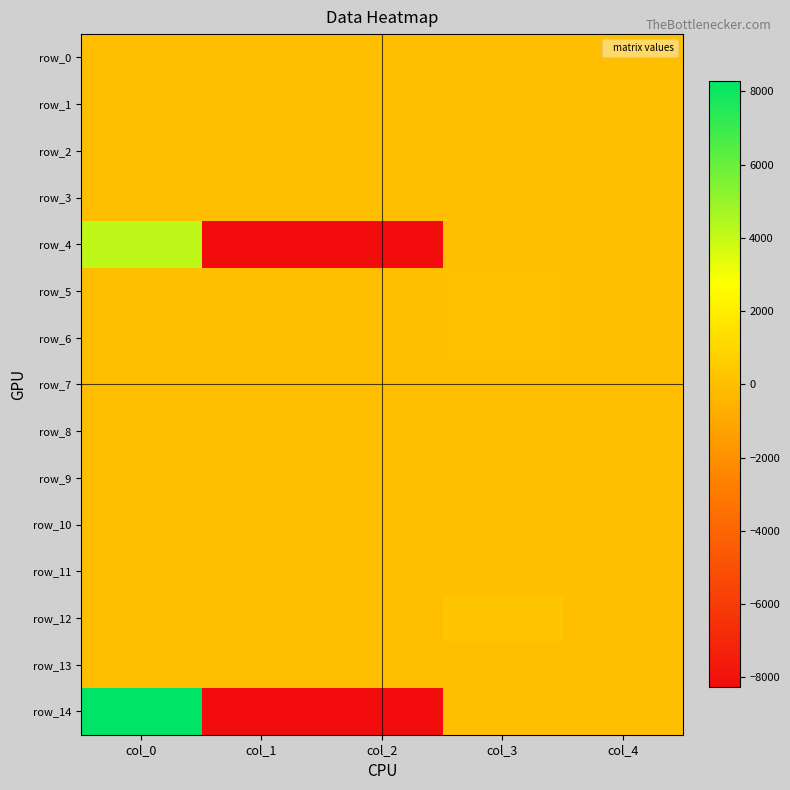

What is the difference between the maximum and minimum values in the row_13 series?

24.4